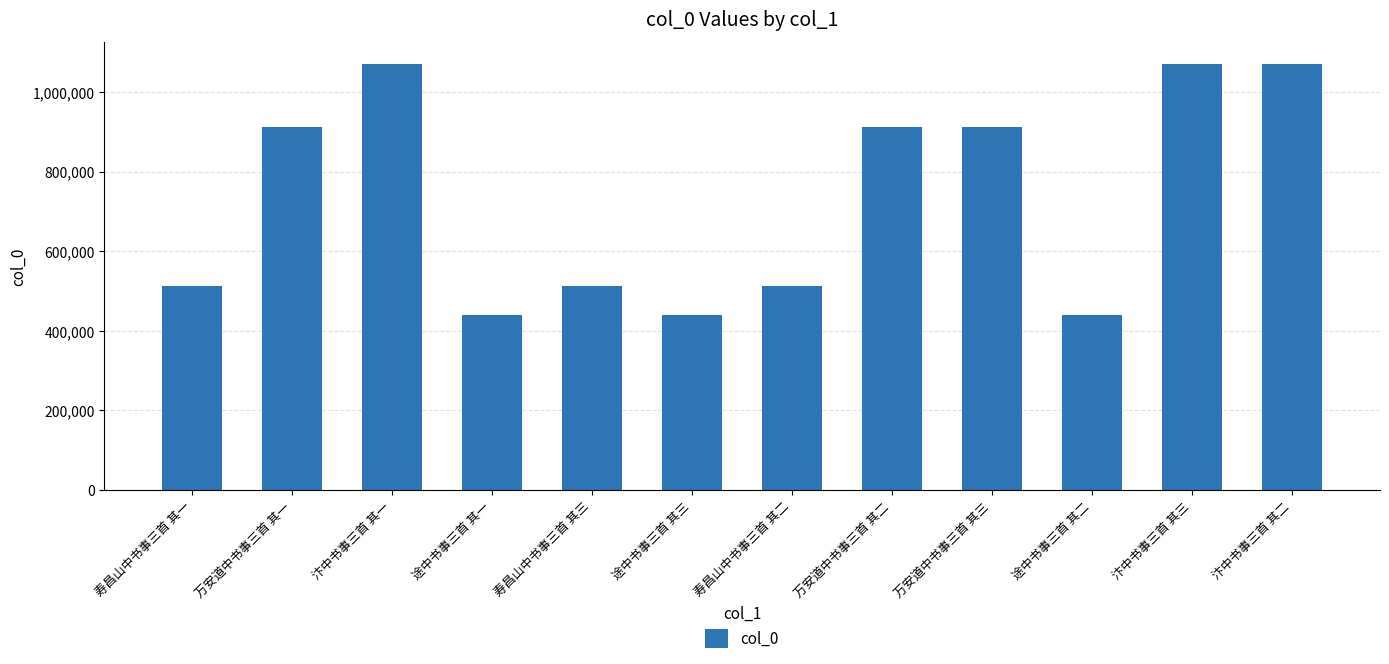

True or false: the data shows 361195 at 汴中书事三首 其一.

False